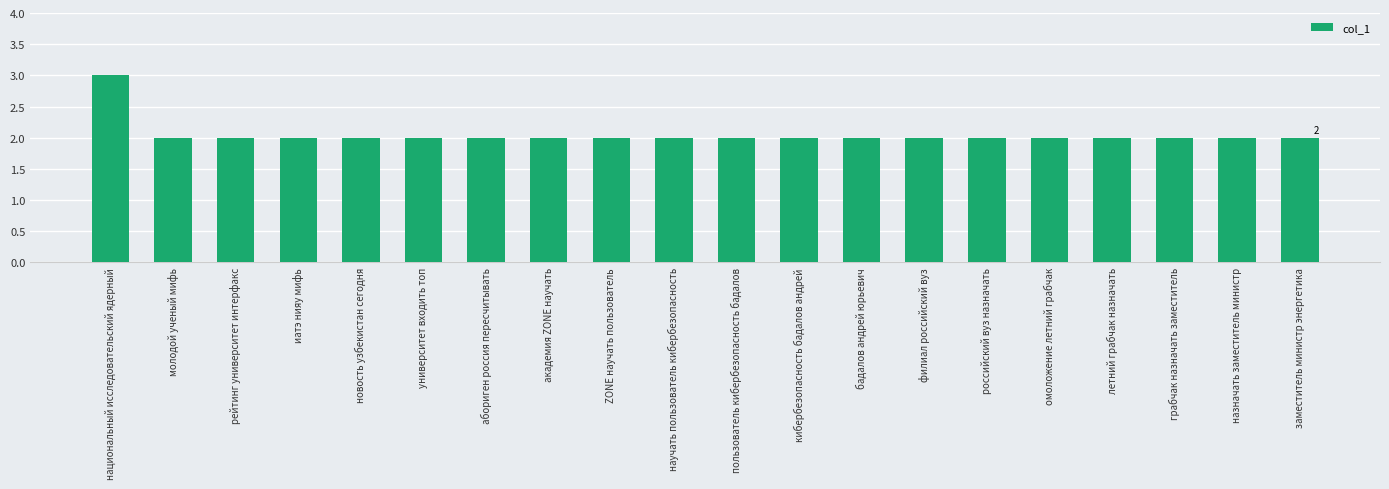

What is the greatest value displayed?

3